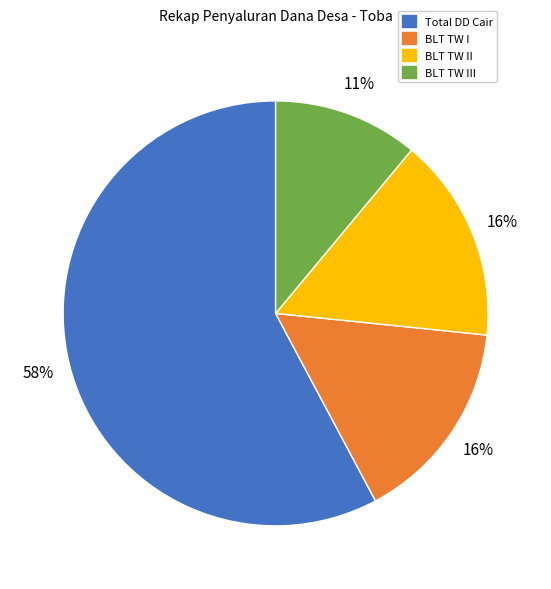

Between Total DD Cair and BLT TW I, which is larger?

Total DD Cair